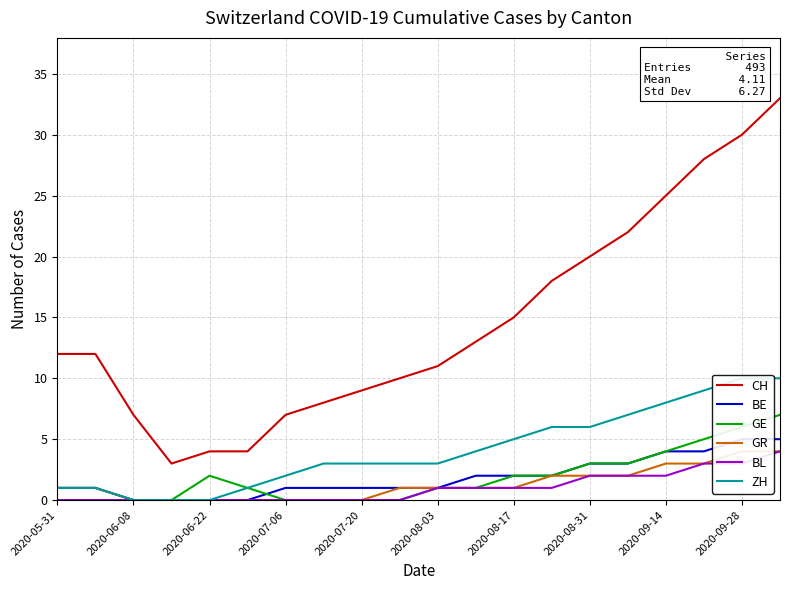

True or false: CH and GE cross at least once.

False